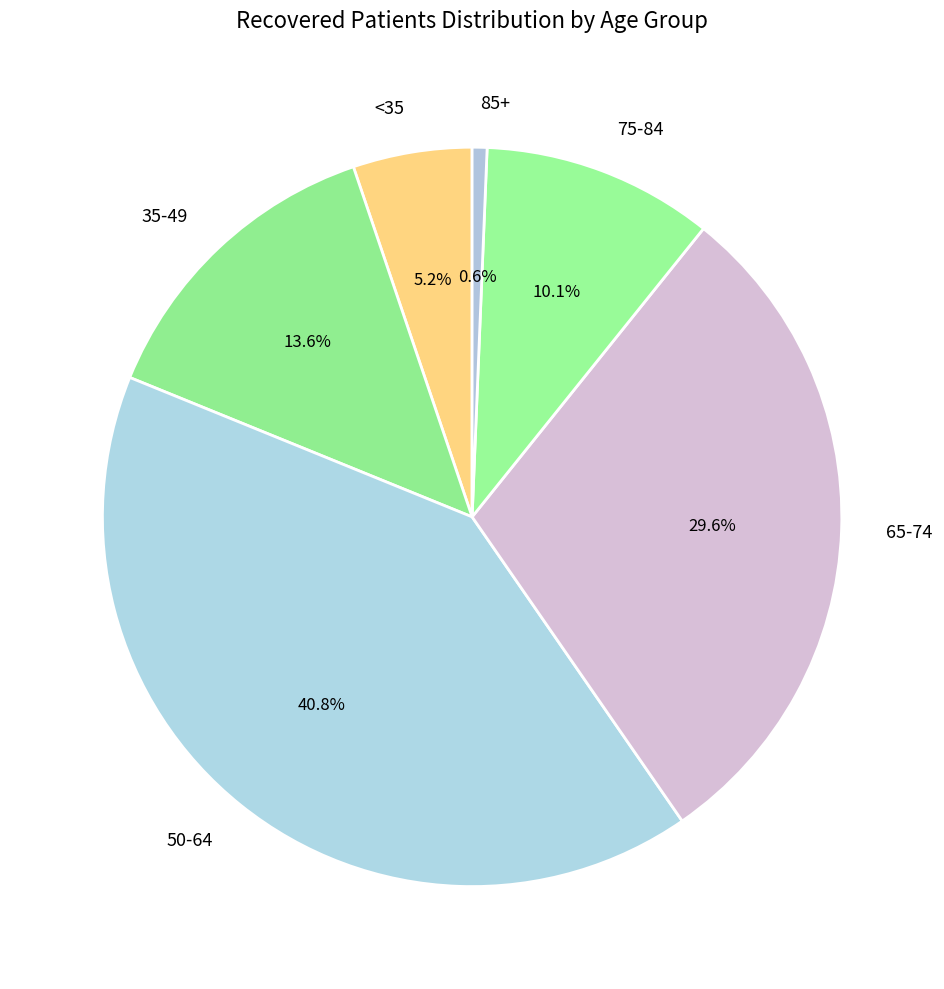

Rank the categories by value from highest to lowest.

50-64, 65-74, 35-49, 75-84, <35, 85+